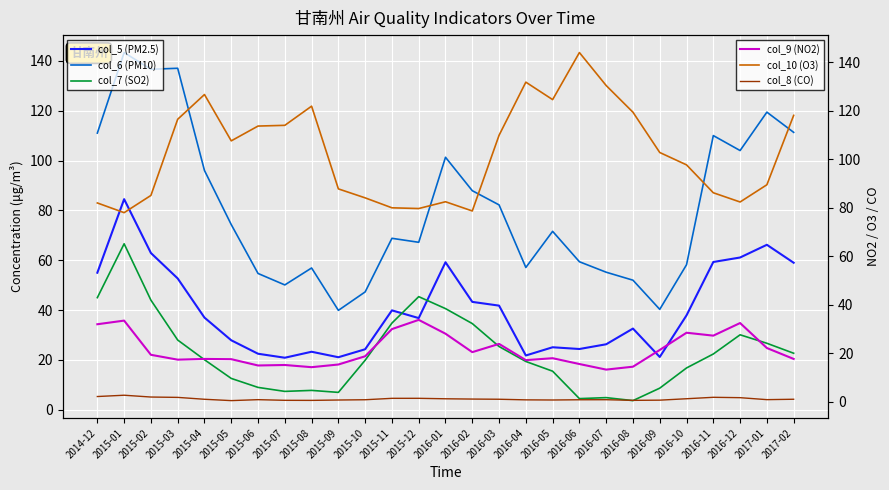

True or false: col_6 (PM10) has a value of 58.2 at 2016-10.

True